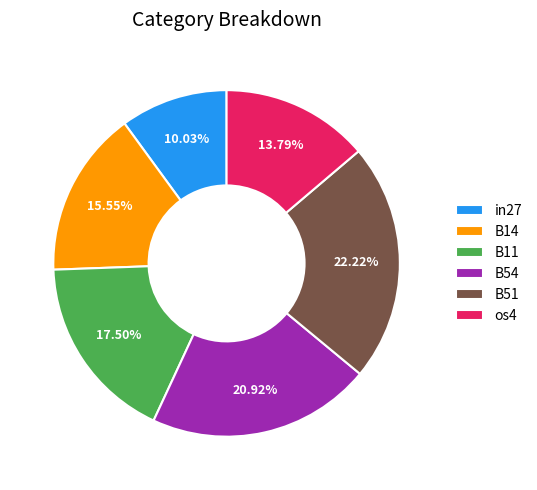

Is the sum of in27 and B11 greater than half?

No